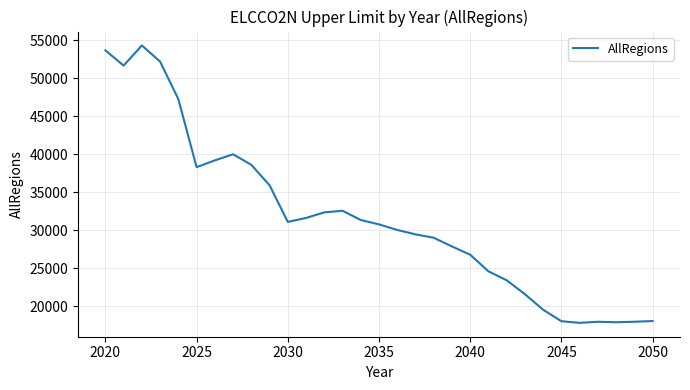

True or false: the data has more than 0 interior local peaks.

True